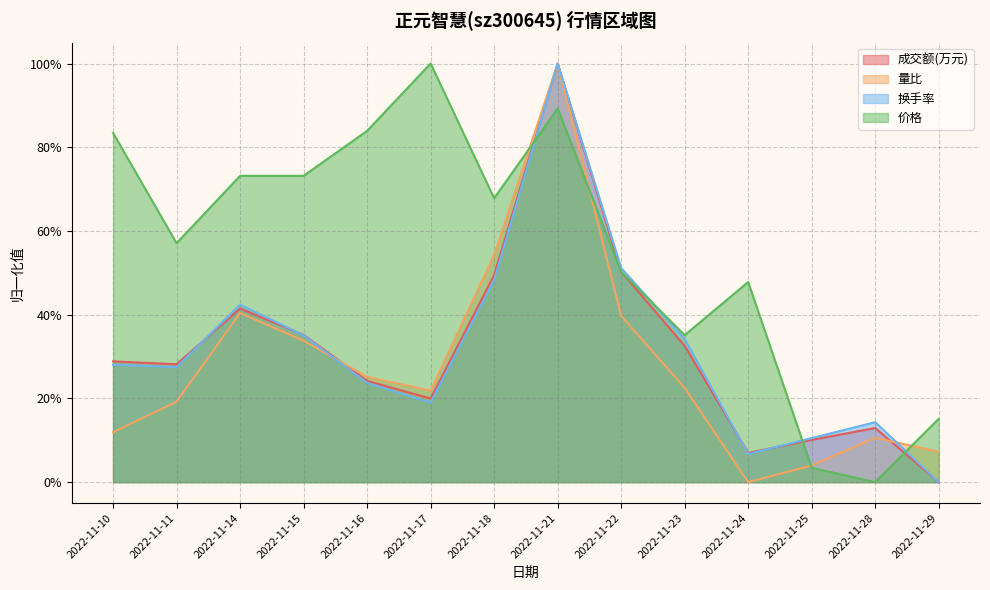

Where is 成交额(万元) nearest to the value 0?

2022-11-29